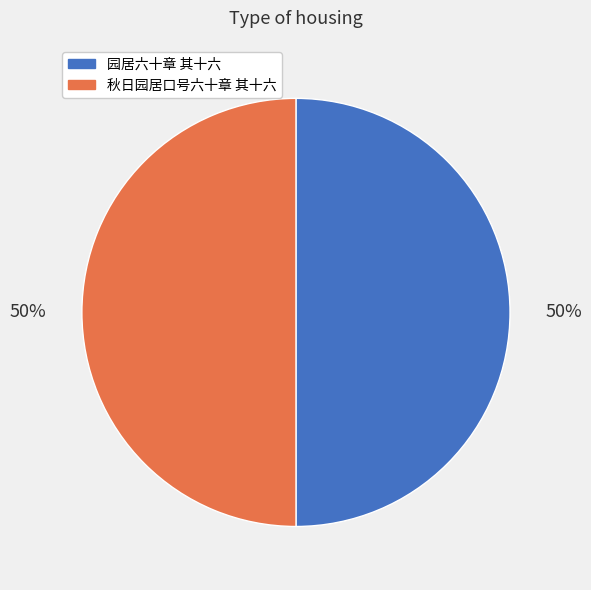

Is it true that 园居六十章 其十六 is 50% of the pie?

True